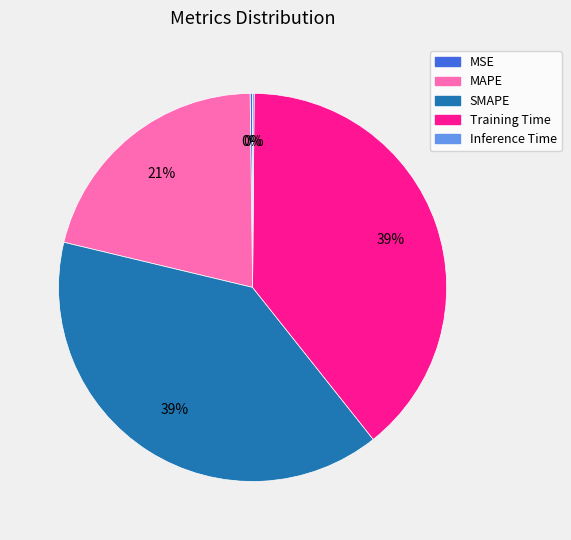

To the nearest percent, what is the difference between the largest and smallest slice percentages?

39%